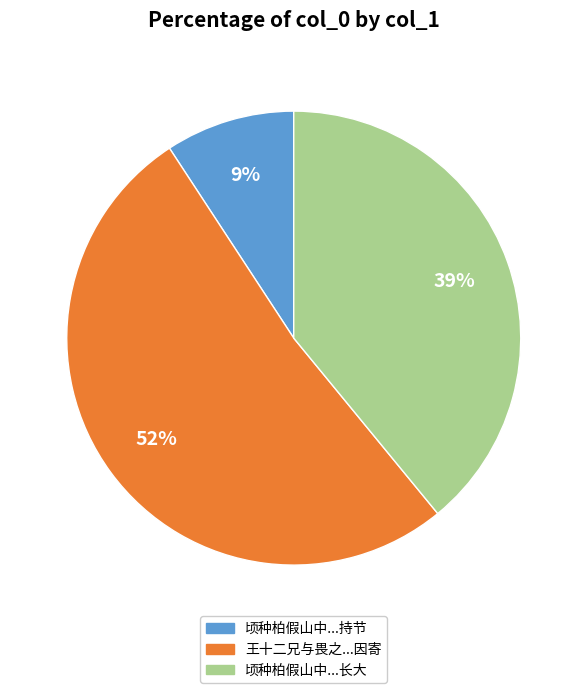

To the nearest percent, what is the average slice percentage?

33%